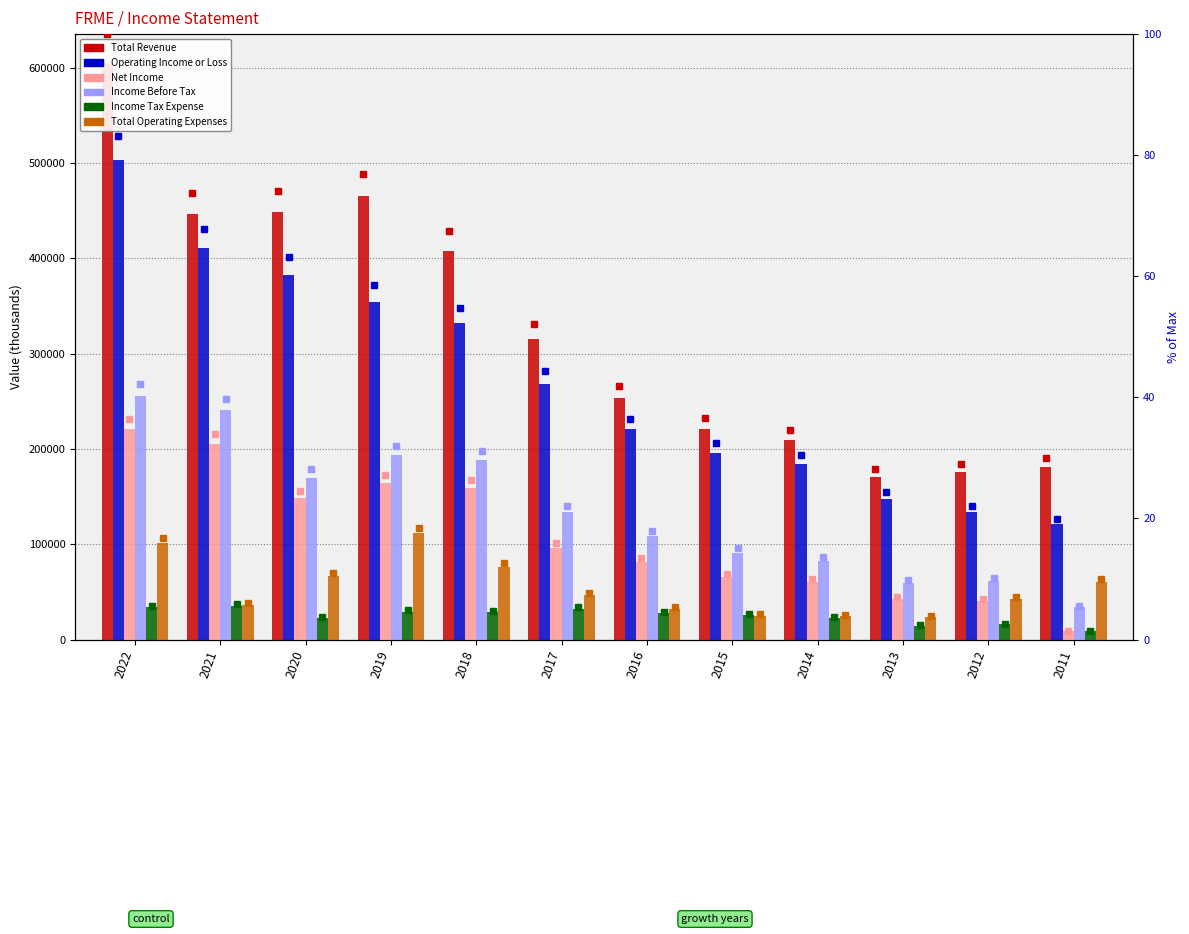

How many distinct data groups are displayed?

6